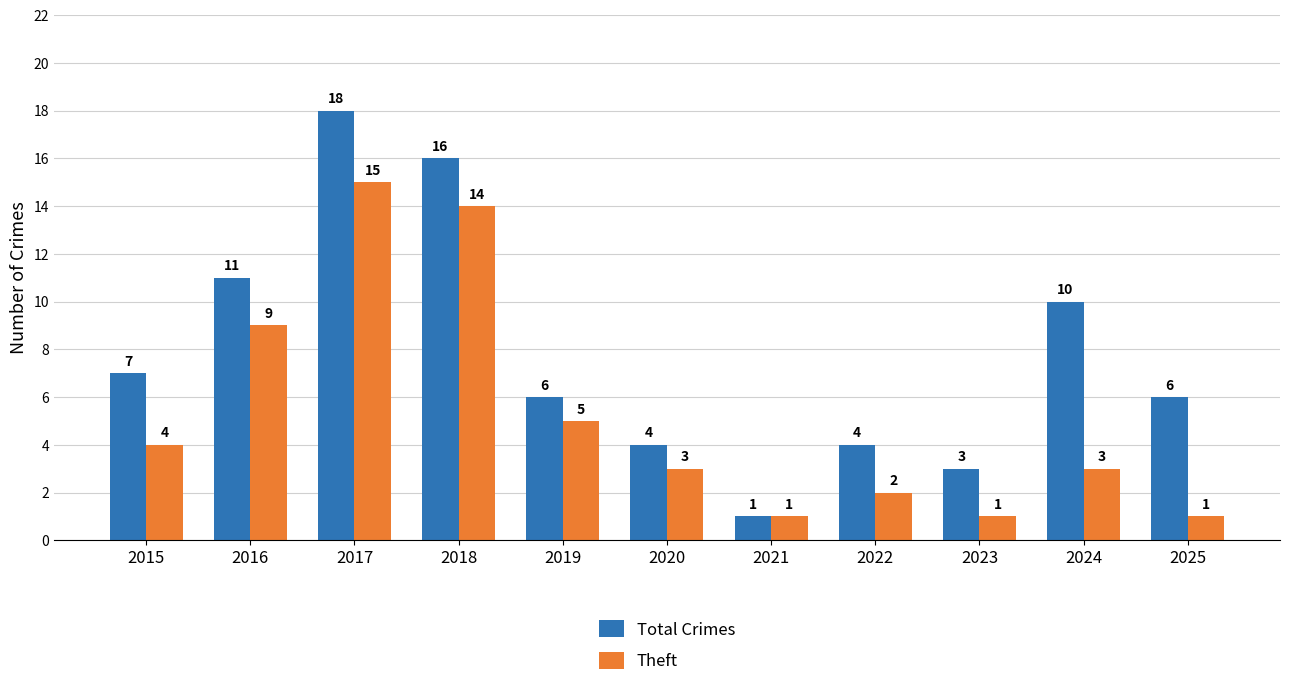

Reading left to right, extract all data points from this chart.

Total Crimes: 7	11	18	16	6	4	1	4	3	10	6
Theft: 4	9	15	14	5	3	1	2	1	3	1